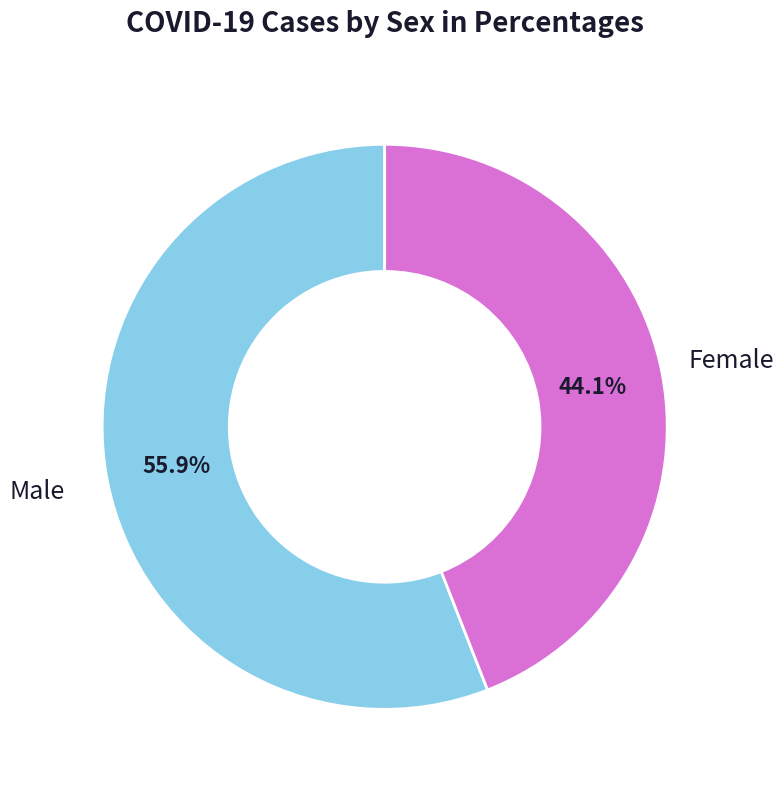

Is there any slice that represents more than half of the pie?

Yes